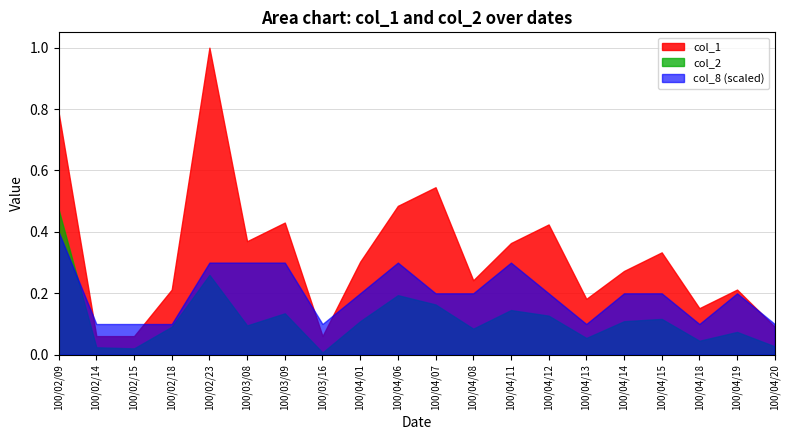

The col_1 series shows 61855 at 100/02/18. True or false?

False